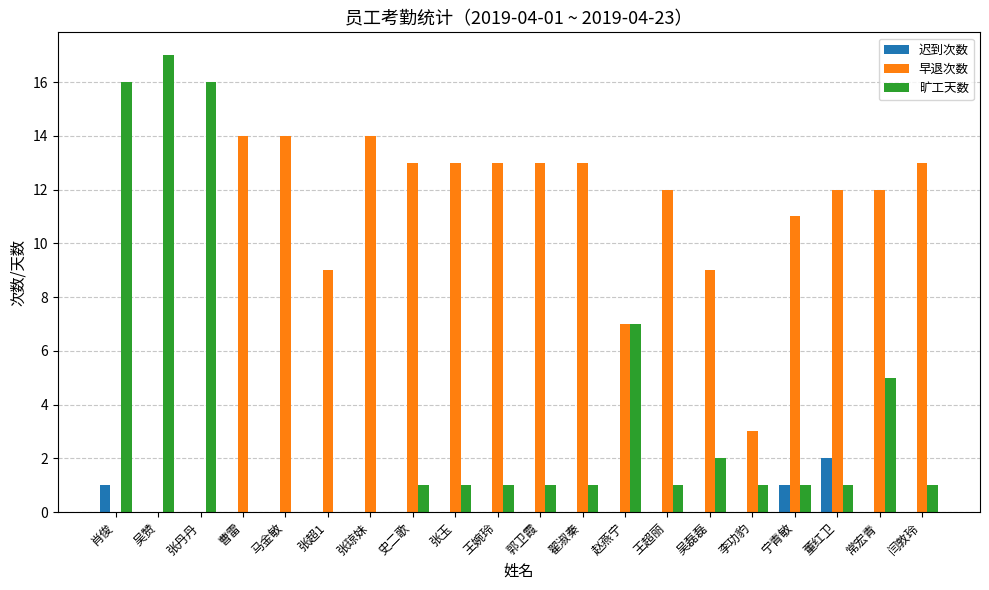

What is the spread (max minus min) of values at 赵燕宁?

7